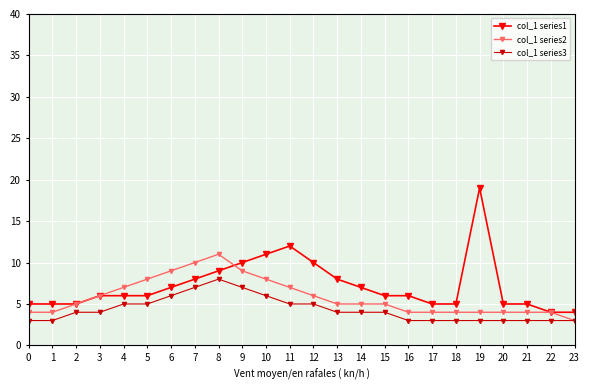

True or false: col_1 series3 has a value of 3 at 0.

True